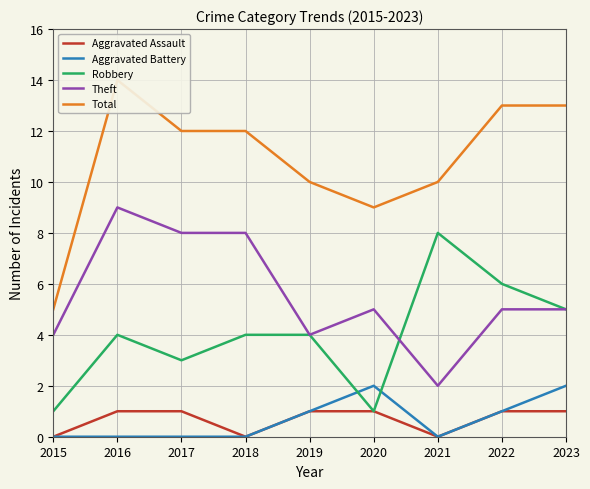

Reading left to right, extract all data points from this chart.

Aggravated Assault: 2015=0	2016=1	2017=1	2018=0	2019=1	2020=1	2021=0	2022=1	2023=1
Aggravated Battery: 2015=0	2016=0	2017=0	2018=0	2019=1	2020=2	2021=0	2022=1	2023=2
Robbery: 2015=1	2016=4	2017=3	2018=4	2019=4	2020=1	2021=8	2022=6	2023=5
Theft: 2015=4	2016=9	2017=8	2018=8	2019=4	2020=5	2021=2	2022=5	2023=5
Total: 2015=5	2016=14	2017=12	2018=12	2019=10	2020=9	2021=10	2022=13	2023=13